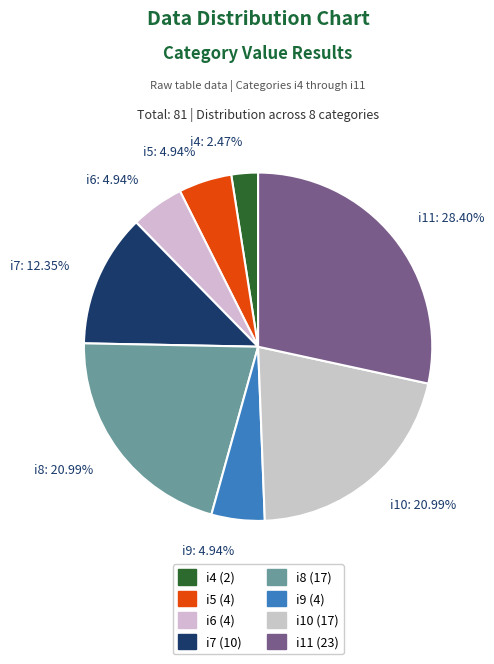

To the nearest percent, what is the difference between the i6 and i10 slice percentages?

16%